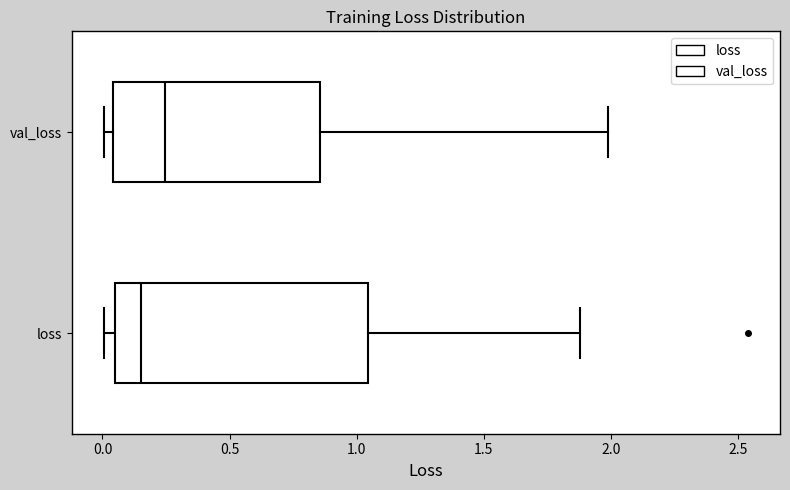

Reading bottom to top, transcribe this box plot: for each box, give where its median line is, the range the box spans, and where its two whiskers end, as read against the x-axis. The values are not printed on the chart, so give them approximately, as read against the axis.

loss: median 0.15, box 0.05 to 1.05, whiskers 0.00 to 1.90
val_loss: median 0.25, box 0.05 to 0.85, whiskers 0.00 to 2.00